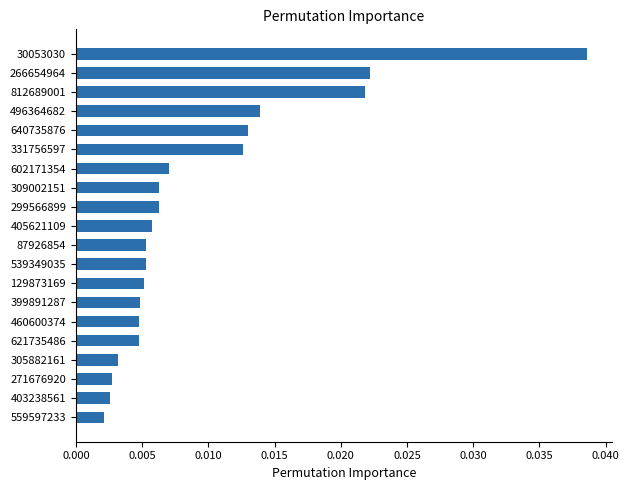

Which category has the highest value across all series?

30053030